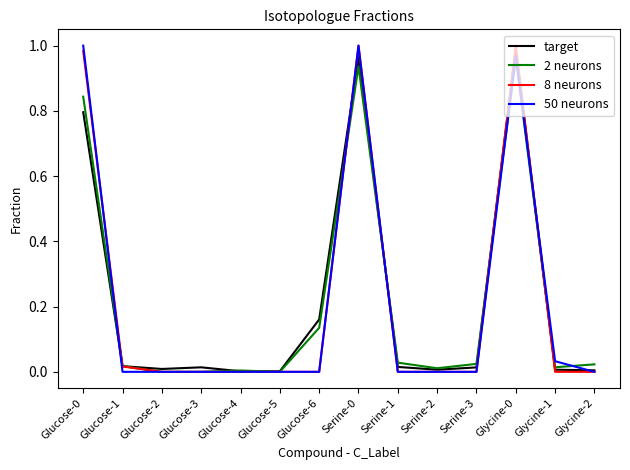

What position from the right is Glucose-1?

13